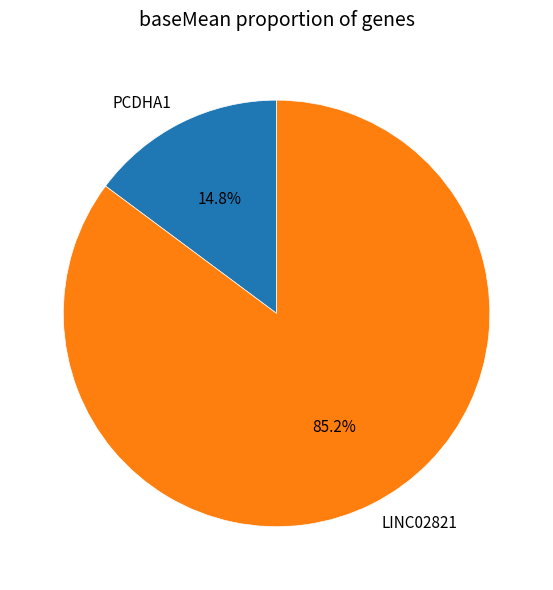

Which slice is the smallest?

PCDHA1